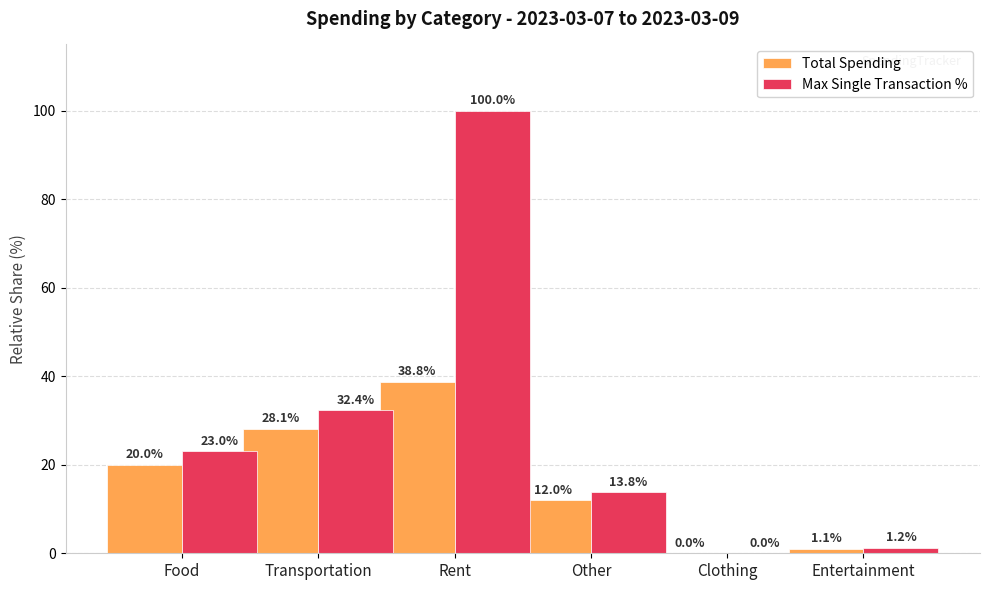

What is the difference between the Max Single Transaction % values at Transportation and Entertainment?

31.1